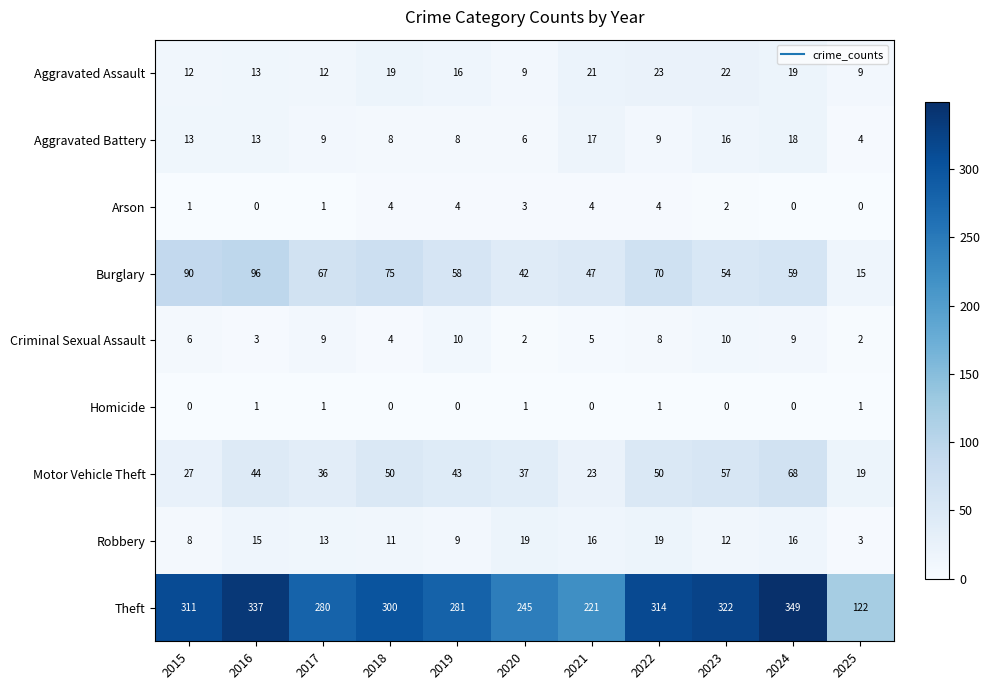

True or false: Robbery has a value of 8 at 2017.

False